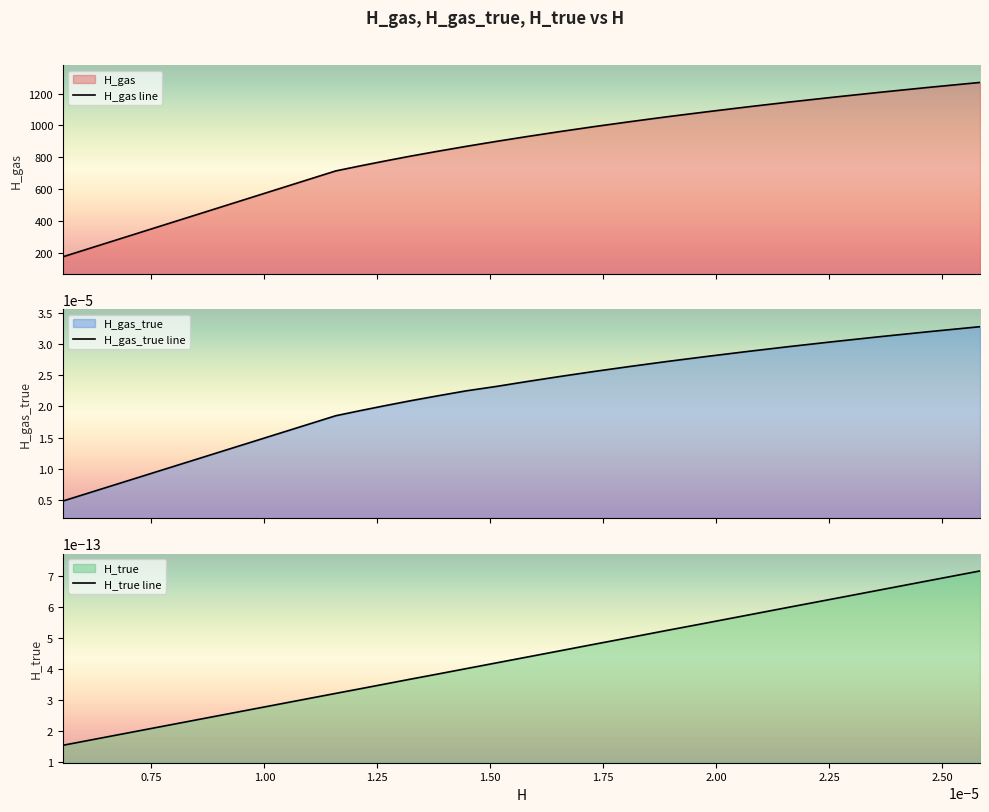

What is the highest value of the H_gas line series?

1269.4